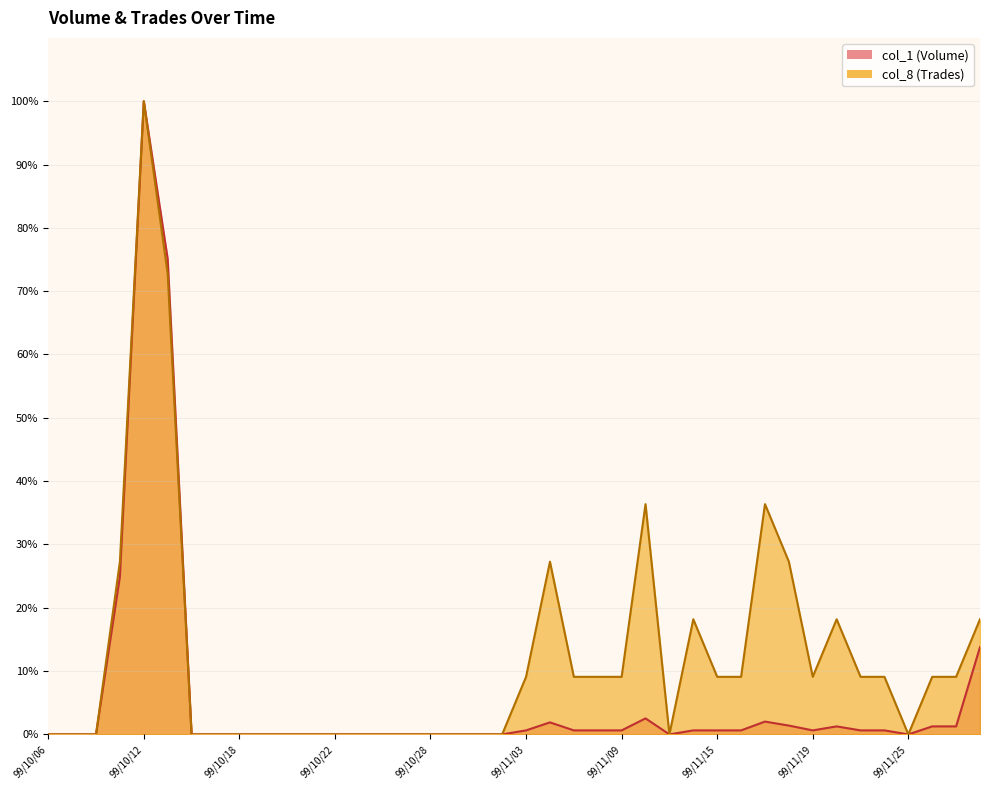

How many interior local valleys does the col_1 series have?

3